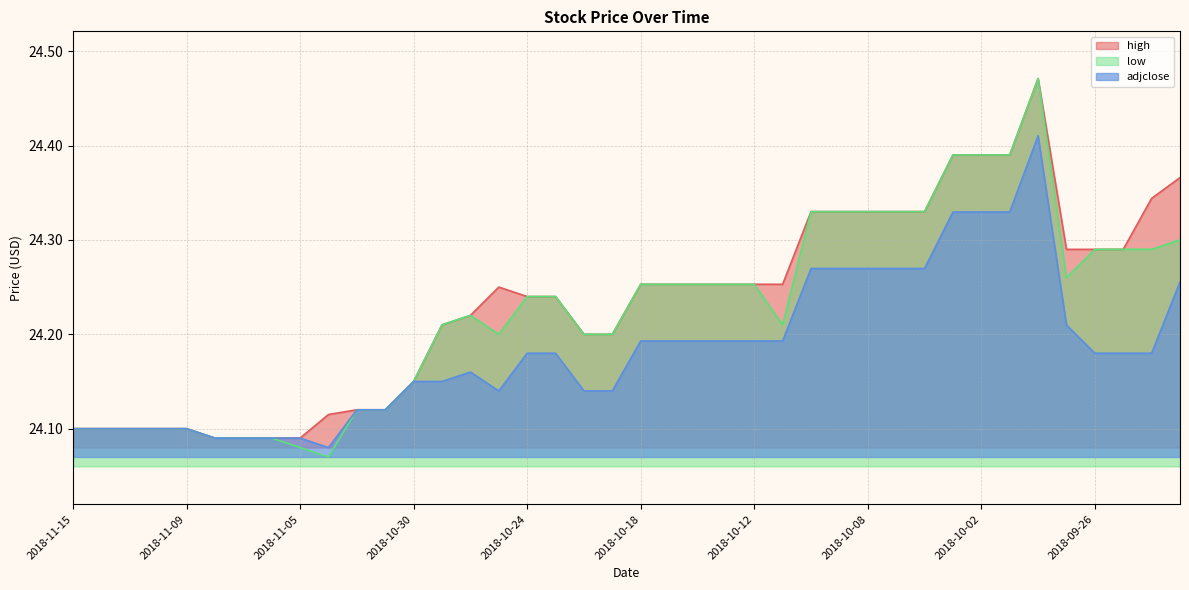

What is the average value of the low series?

24.2